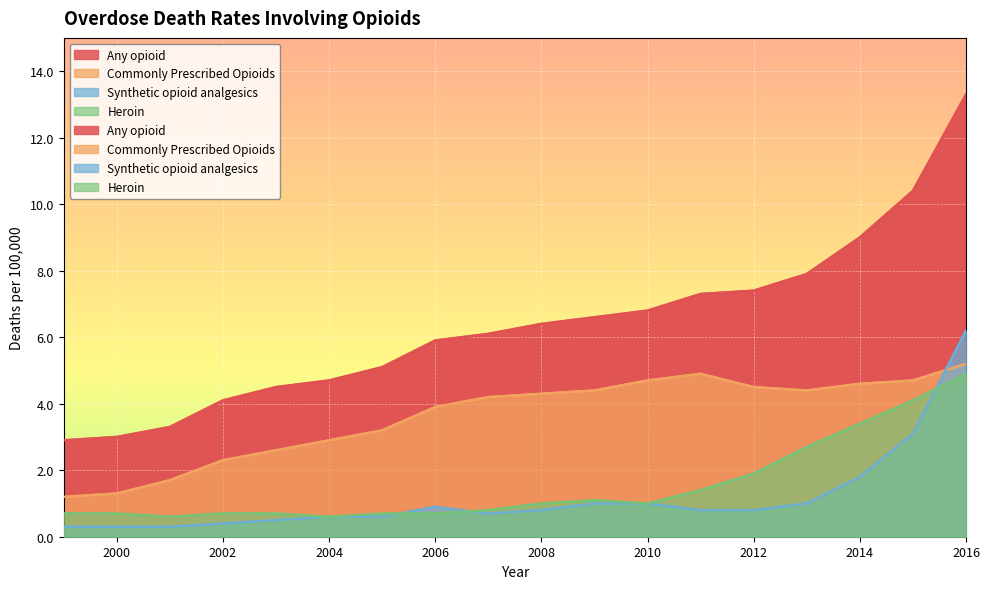

Which series has the largest range (max minus min)?

Any opioid